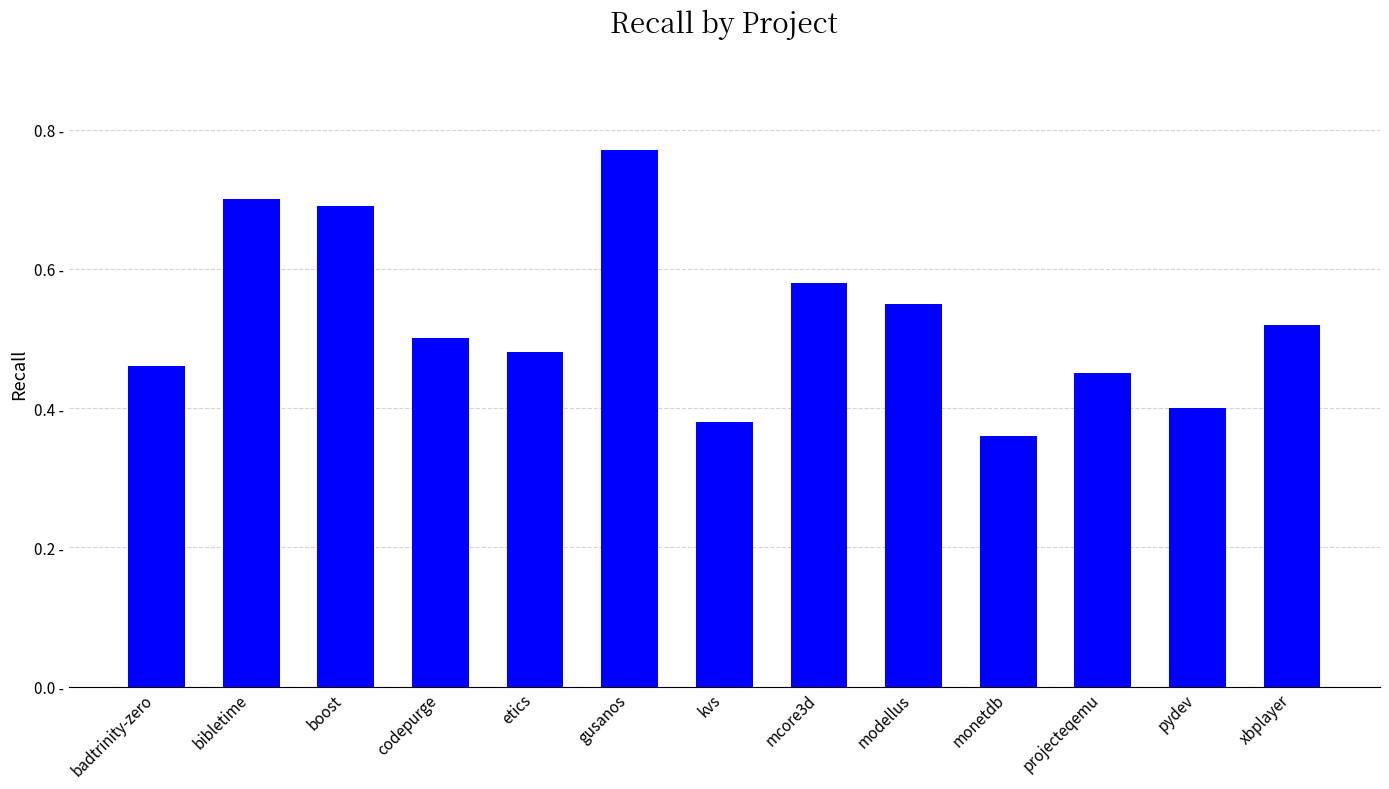

List the labels in order of value, largest first.

gusanos, bibletime, boost, mcore3d, modellus, xbplayer, codepurge, etics, badtrinity-zero, projecteqemu, pydev, kvs, monetdb